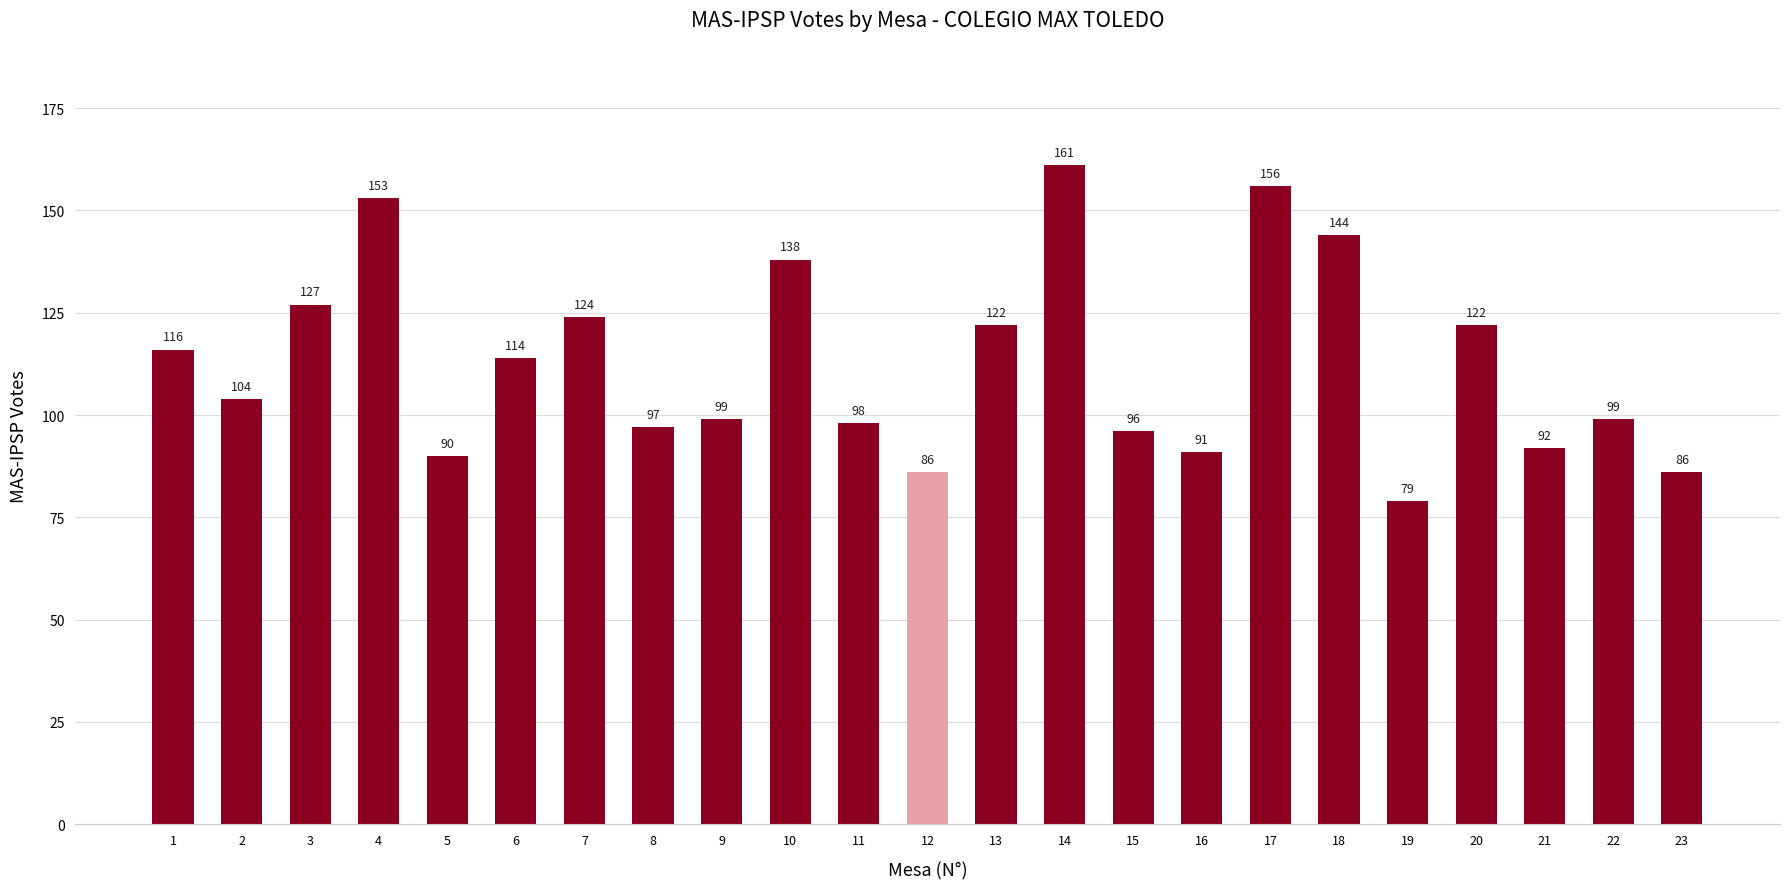

What is the difference between the maximum and second lowest values?

75